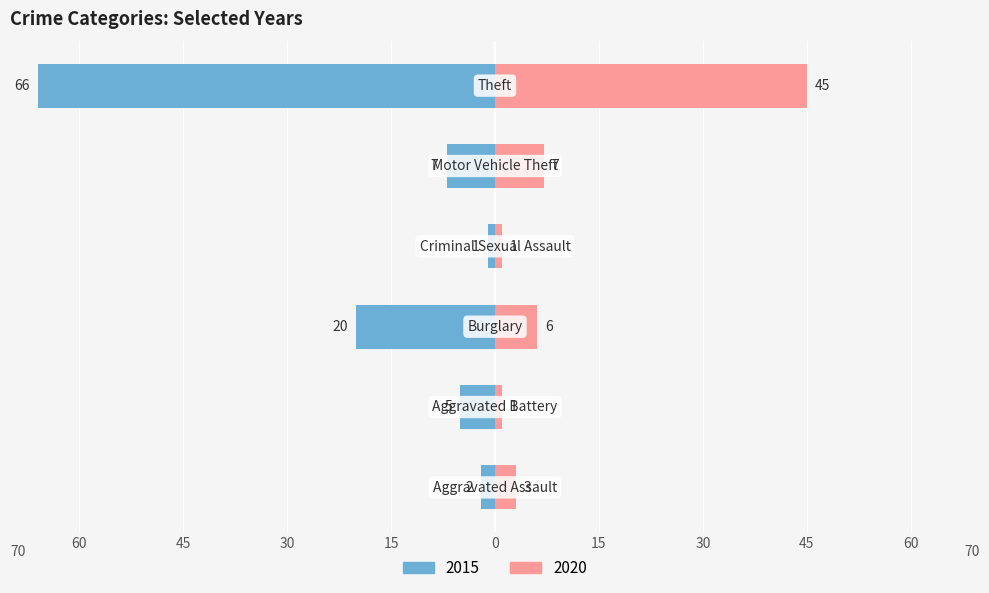

Reading left to right, transcribe all the data shown in this chart.

2015: Aggravated Assault=-2	Aggravated Battery=-5	Burglary=-20	Criminal Sexual Assault=-1	Motor Vehicle Theft=-7	Theft=-66
2020: Aggravated Assault=3	Aggravated Battery=1	Burglary=6	Criminal Sexual Assault=1	Motor Vehicle Theft=7	Theft=45